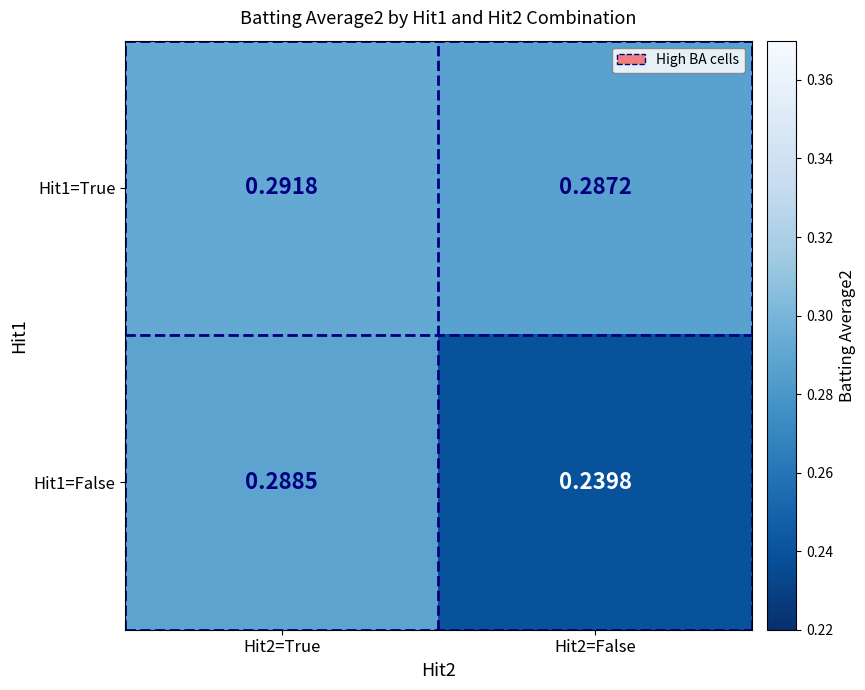

Count the number of categories in the chart.

2